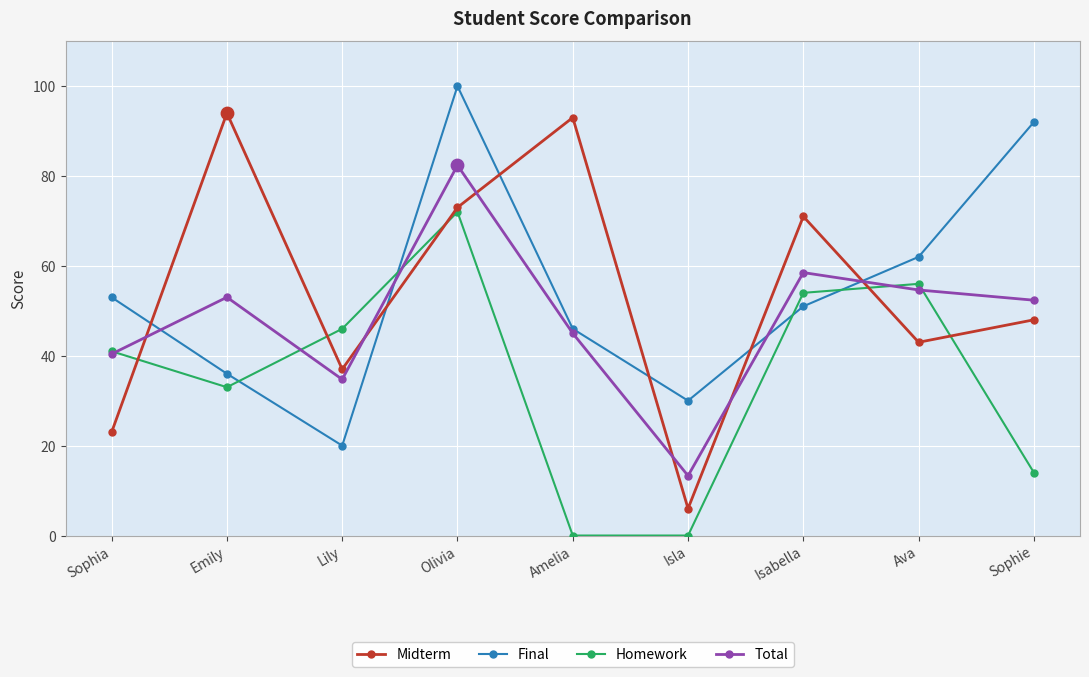

What is the spread (max minus min) of values at Isla?

30.0